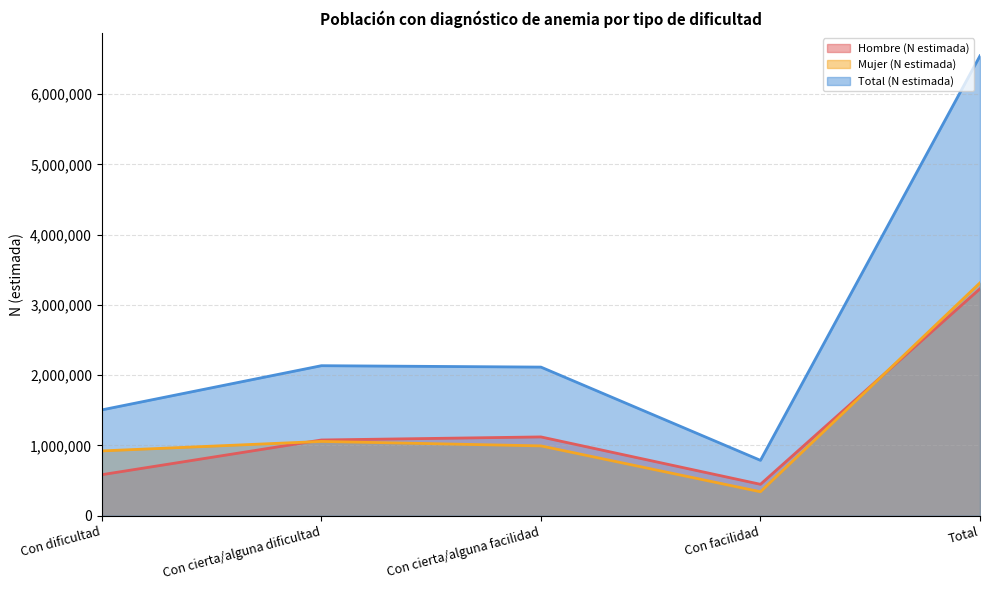

True or false: Hombre (N estimada) and Total (N estimada) cross at least once.

False